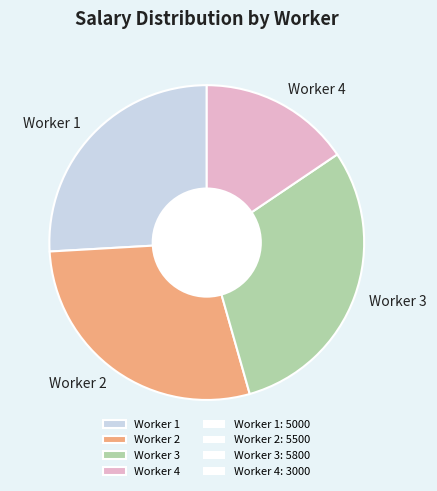

True or false: Worker 3 accounts for 24% of the total.

False